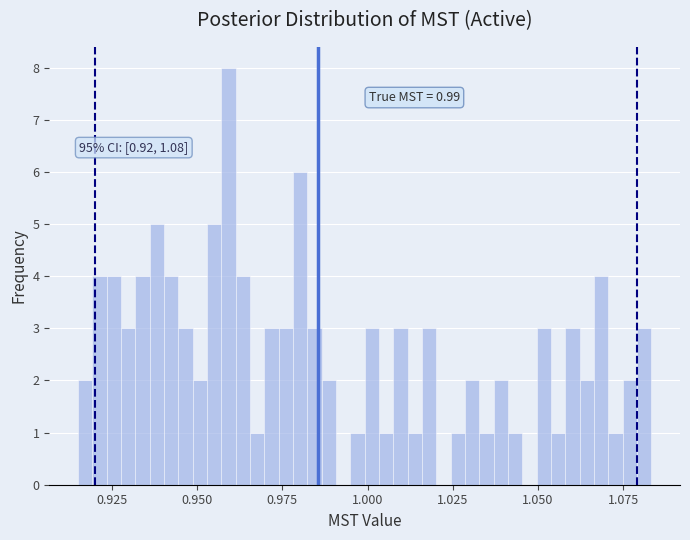

Read against the x-axis, roughly where is the centre of the tallest bar?

0.960